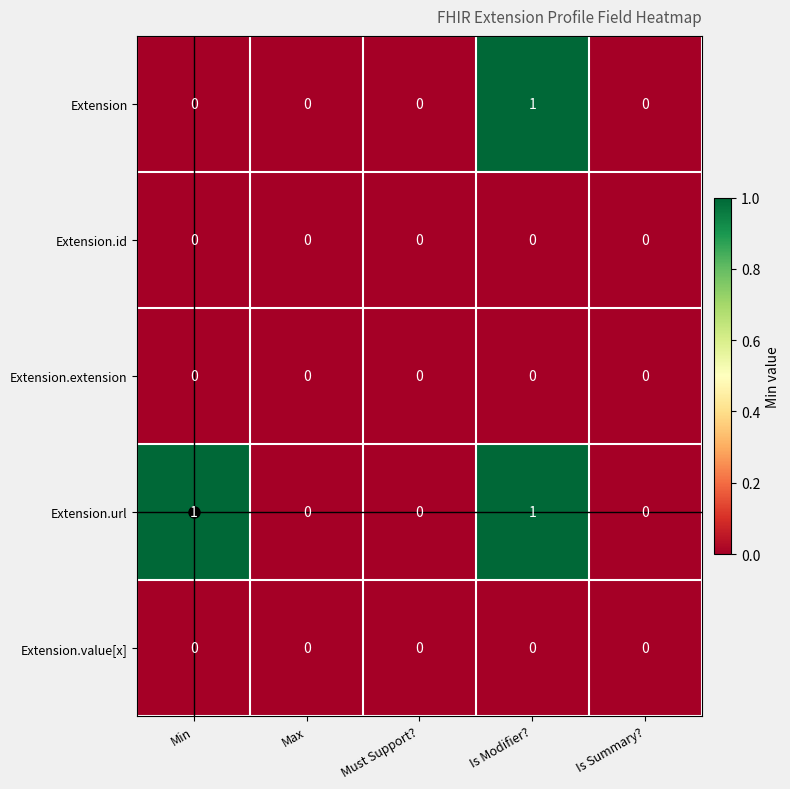

At which category is the sum across all series the highest?

Is Modifier?